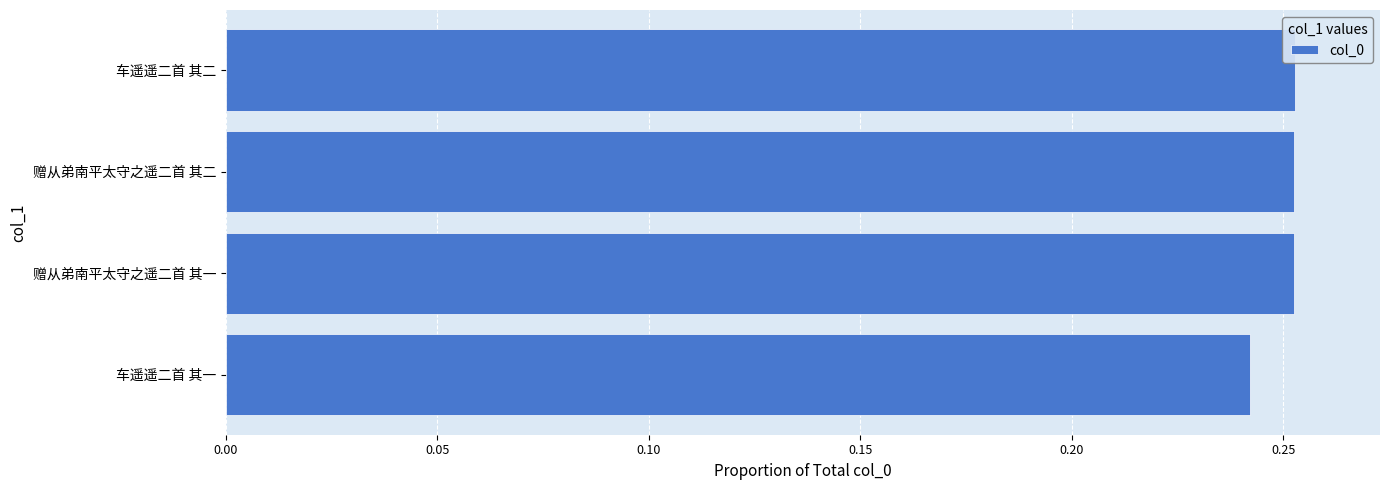

The value at 车遥遥二首 其二 is 0.4. True or false?

False